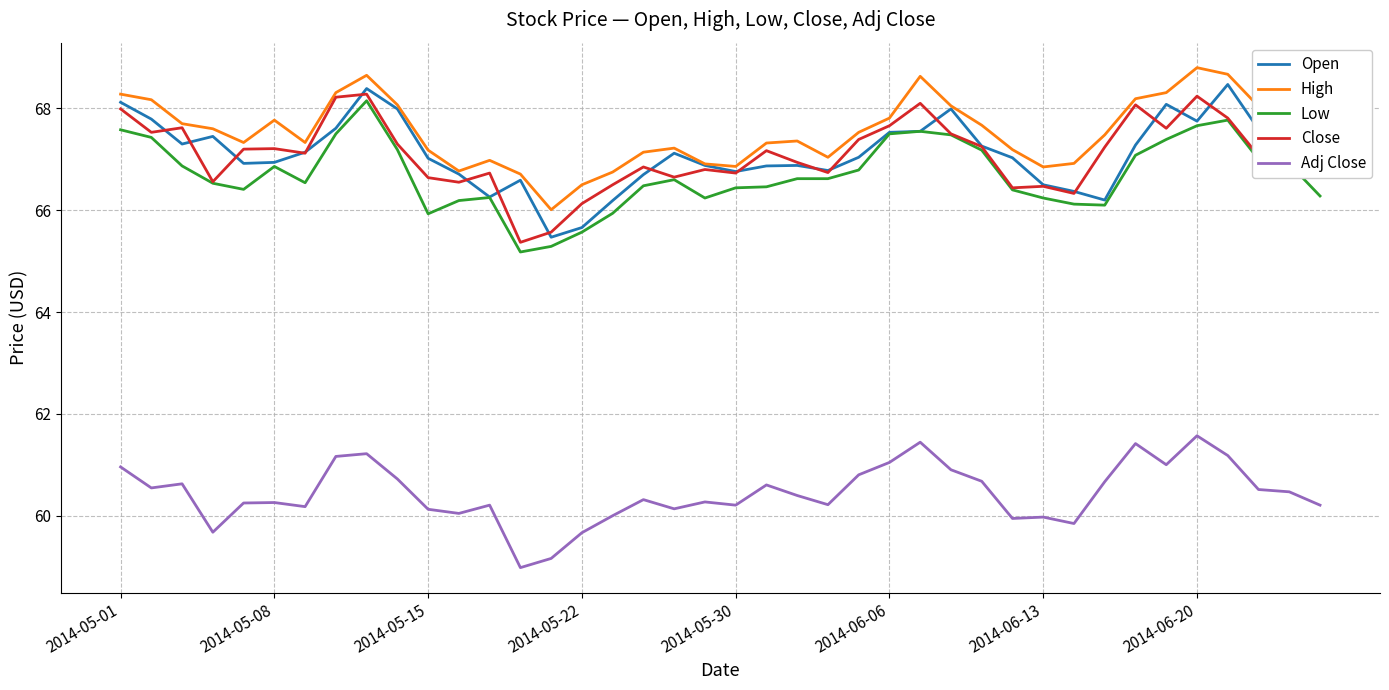

What is the lowest value of the Open series?

65.5